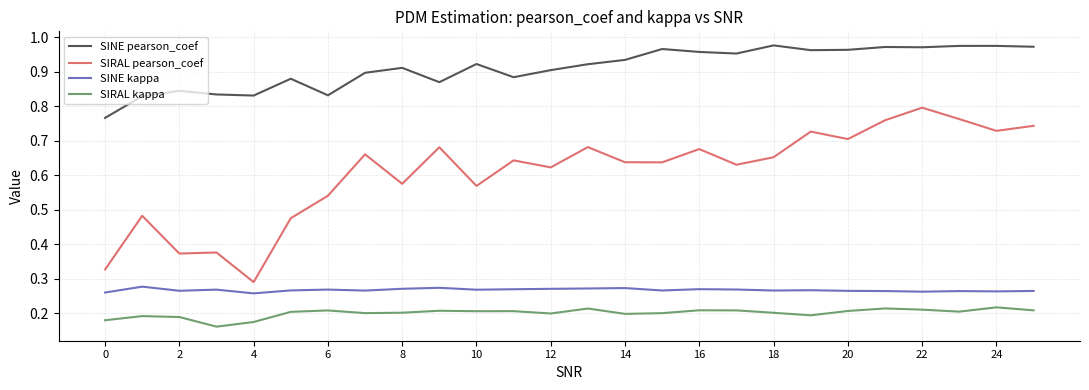

True or false: SINE kappa and SINE pearson_coef cross at least once.

False